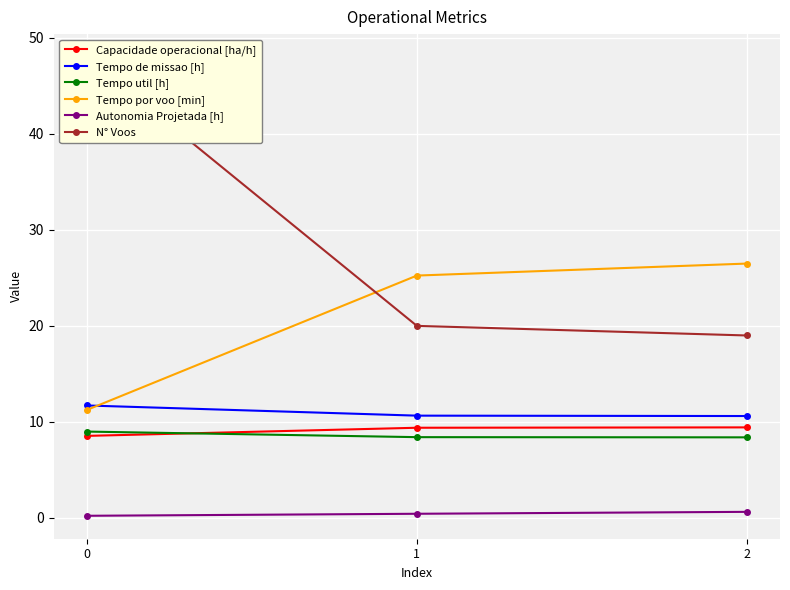

How many categories are shown in the chart?

3